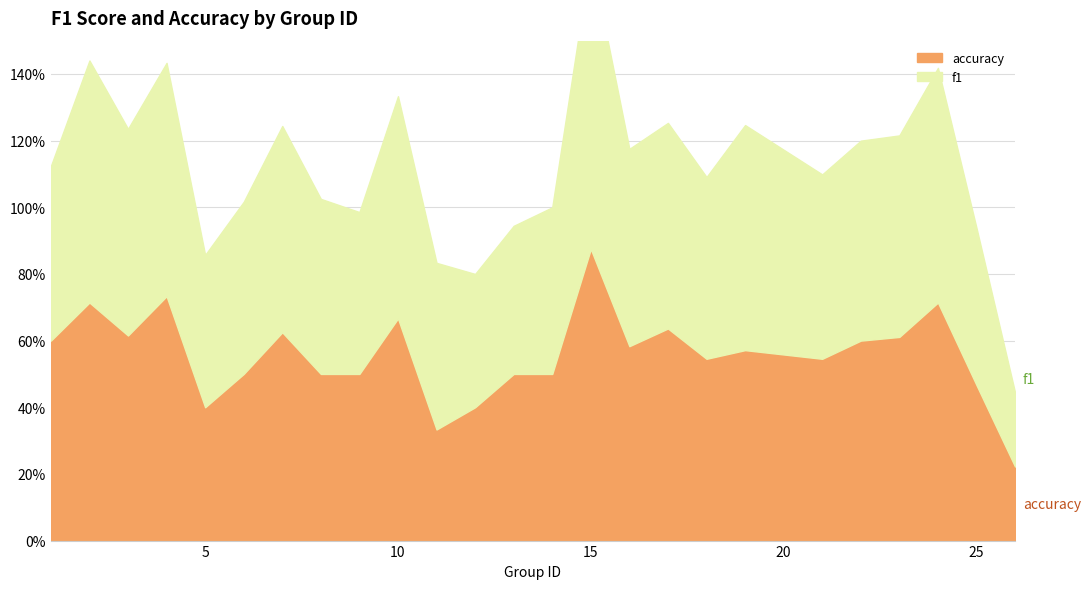

Which series has the largest total across all categories?

f1